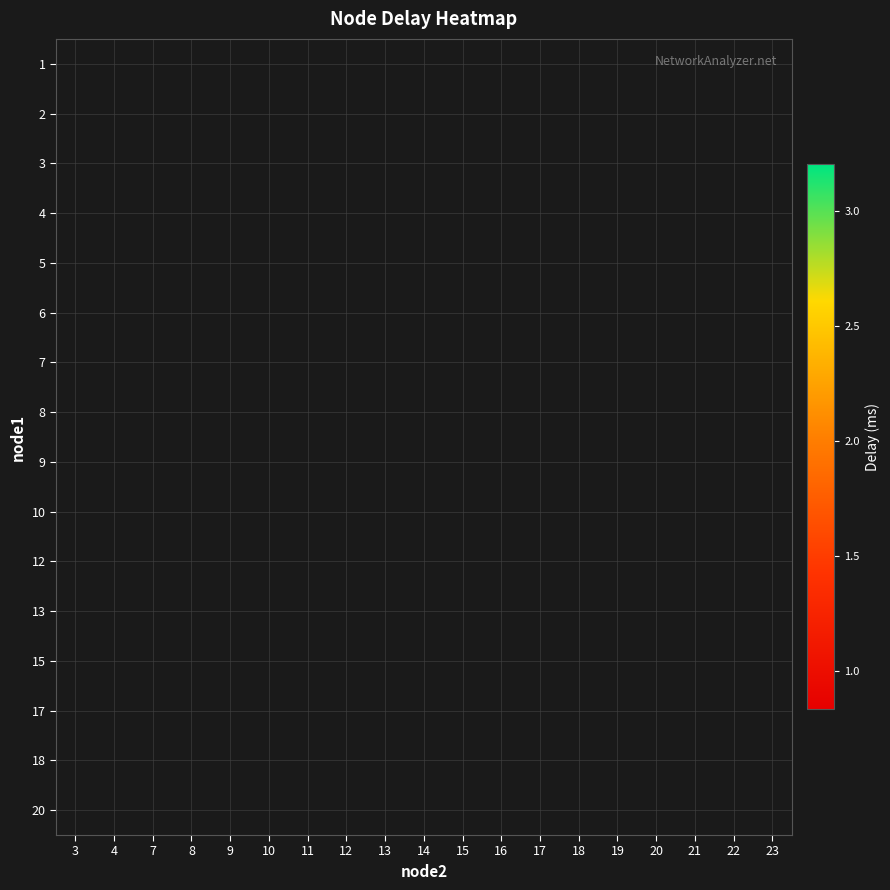

How many series are shown in this chart?

16